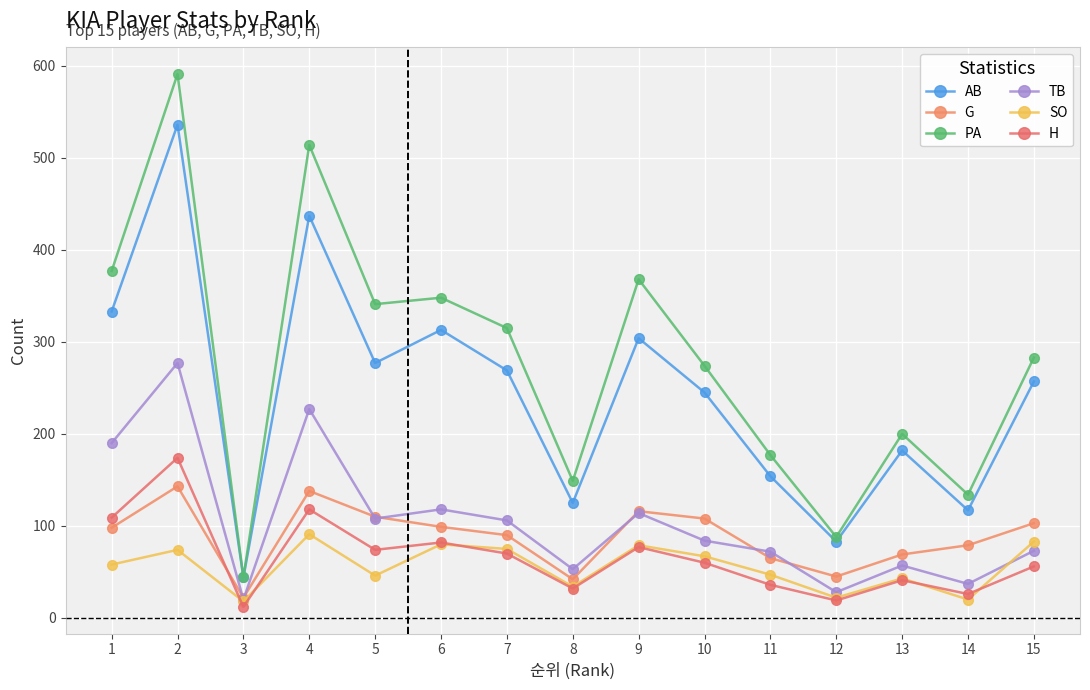

How many values in the PA series are below 283?

7